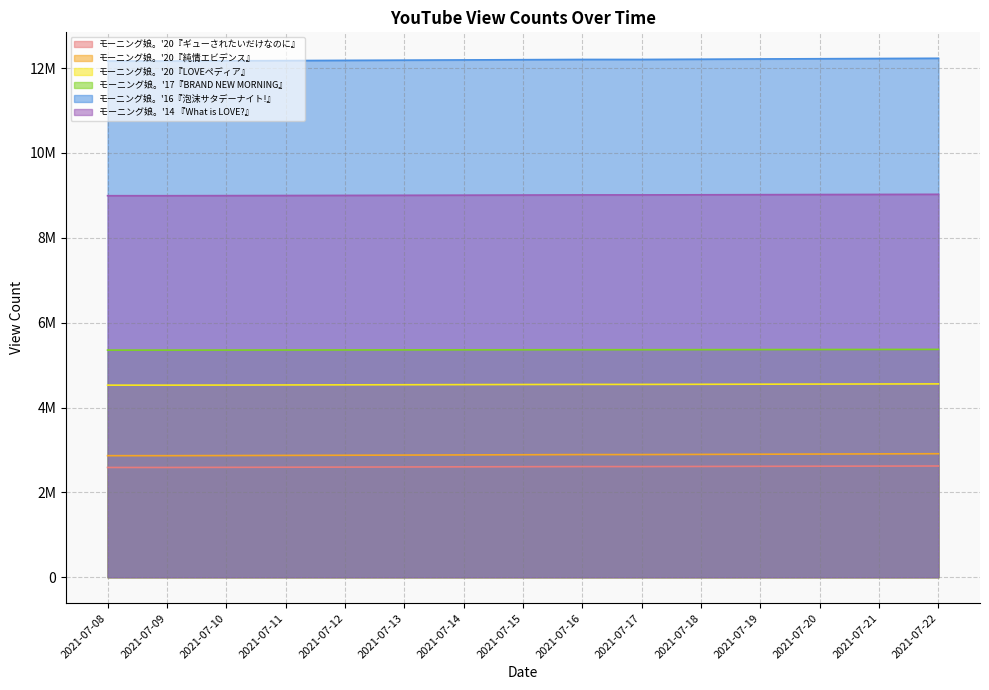

At which label is モーニング娘。'20『純情エビデンス』 closest to 2888077?

2021-07-15